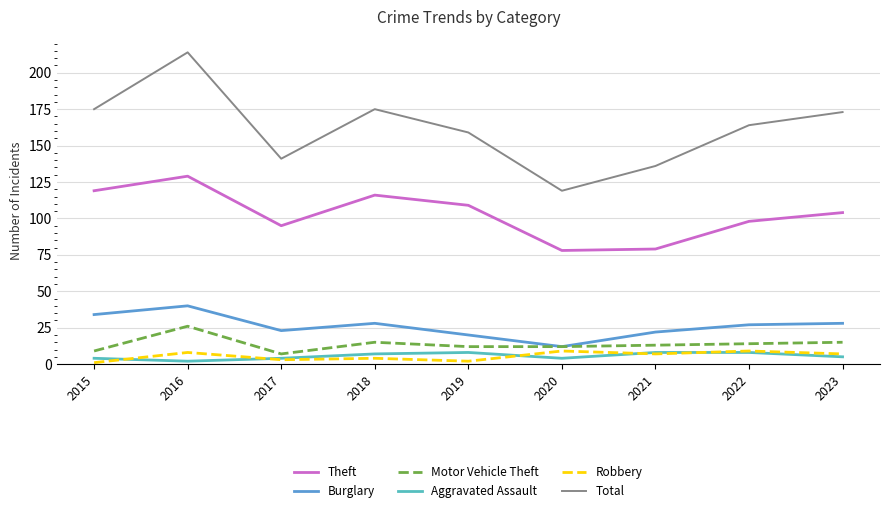

Reading left to right, transcribe all the data shown in this chart.

Theft: 2015=119	2016=129	2017=95	2018=116	2019=109	2020=78	2021=79	2022=98	2023=104
Burglary: 2015=34	2016=40	2017=23	2018=28	2019=20	2020=12	2021=22	2022=27	2023=28
Motor Vehicle Theft: 2015=9	2016=26	2017=7	2018=15	2019=12	2020=12	2021=13	2022=14	2023=15
Aggravated Assault: 2015=4	2016=2	2017=4	2018=7	2019=8	2020=4	2021=8	2022=8	2023=5
Robbery: 2015=1	2016=8	2017=3	2018=4	2019=2	2020=9	2021=7	2022=9	2023=7
Total: 2015=175	2016=214	2017=141	2018=175	2019=159	2020=119	2021=136	2022=164	2023=173